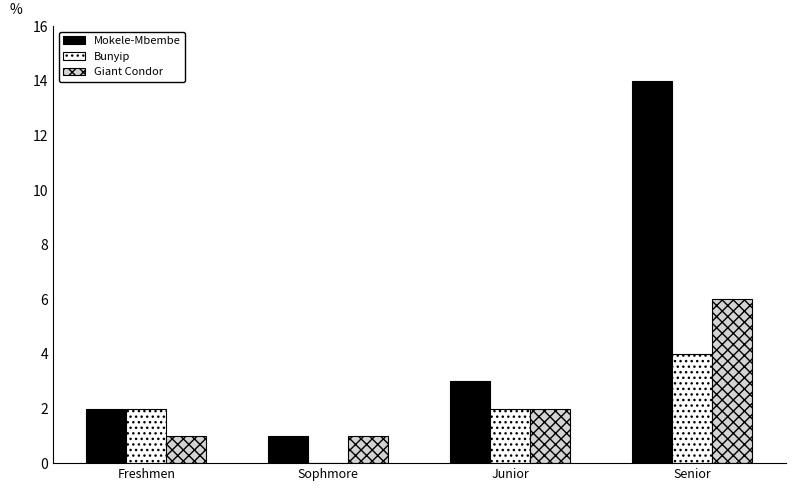

Is it true that Mokele-Mbembe equals 2 at Junior?

False